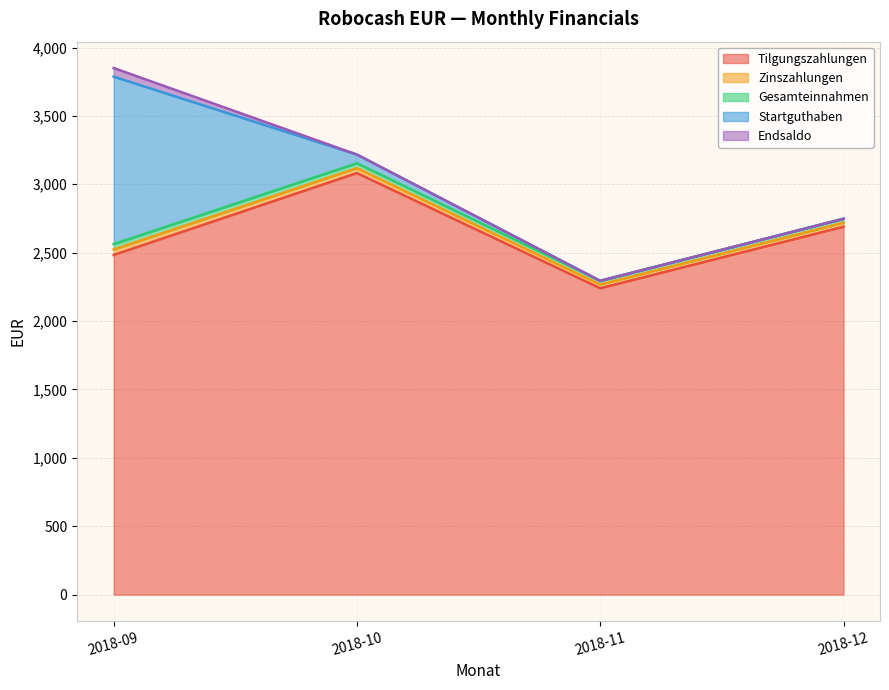

How many times do Gesamteinnahmen and Startguthaben cross each other?

1